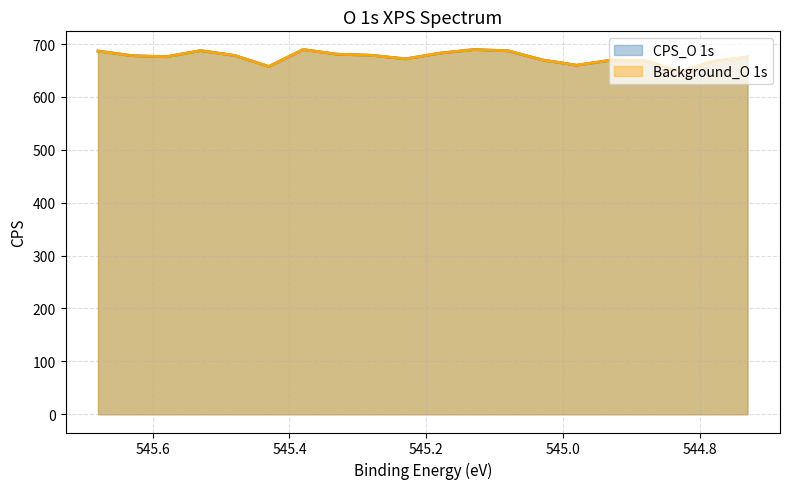

Between 545.38 and 545.23, which series saw the biggest shift?

CPS_O 1s